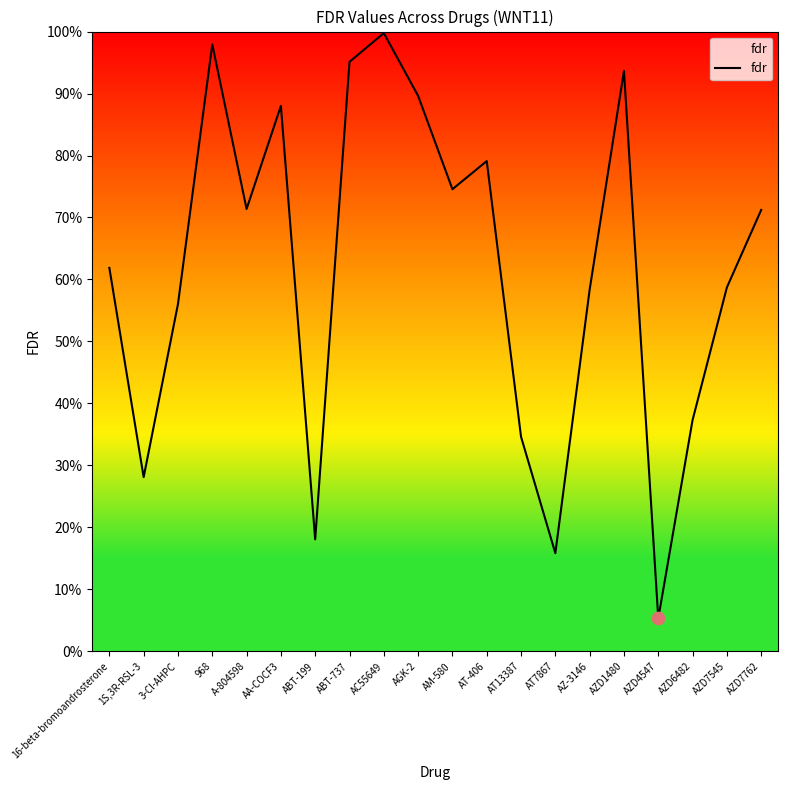

Between AZD7545 and AZD7762, which is larger?

AZD7762